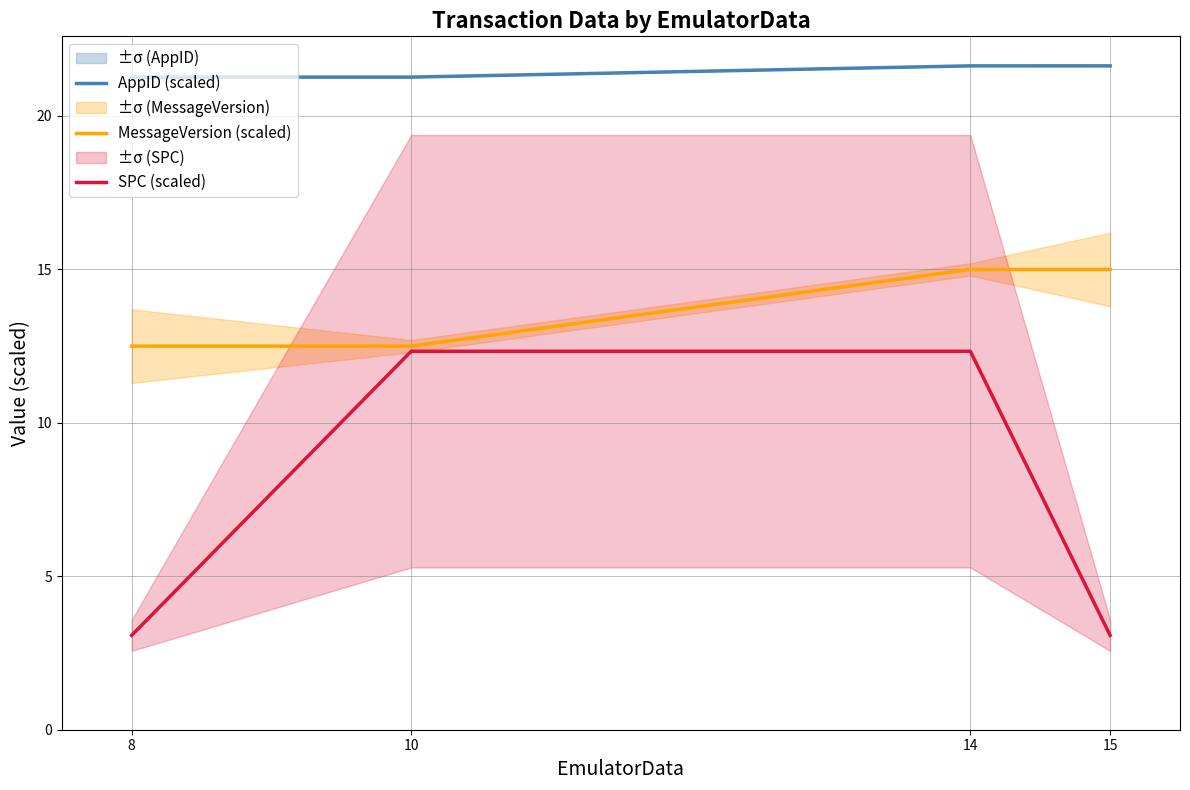

How many data points in MessageVersion (scaled) are less than 15?

2